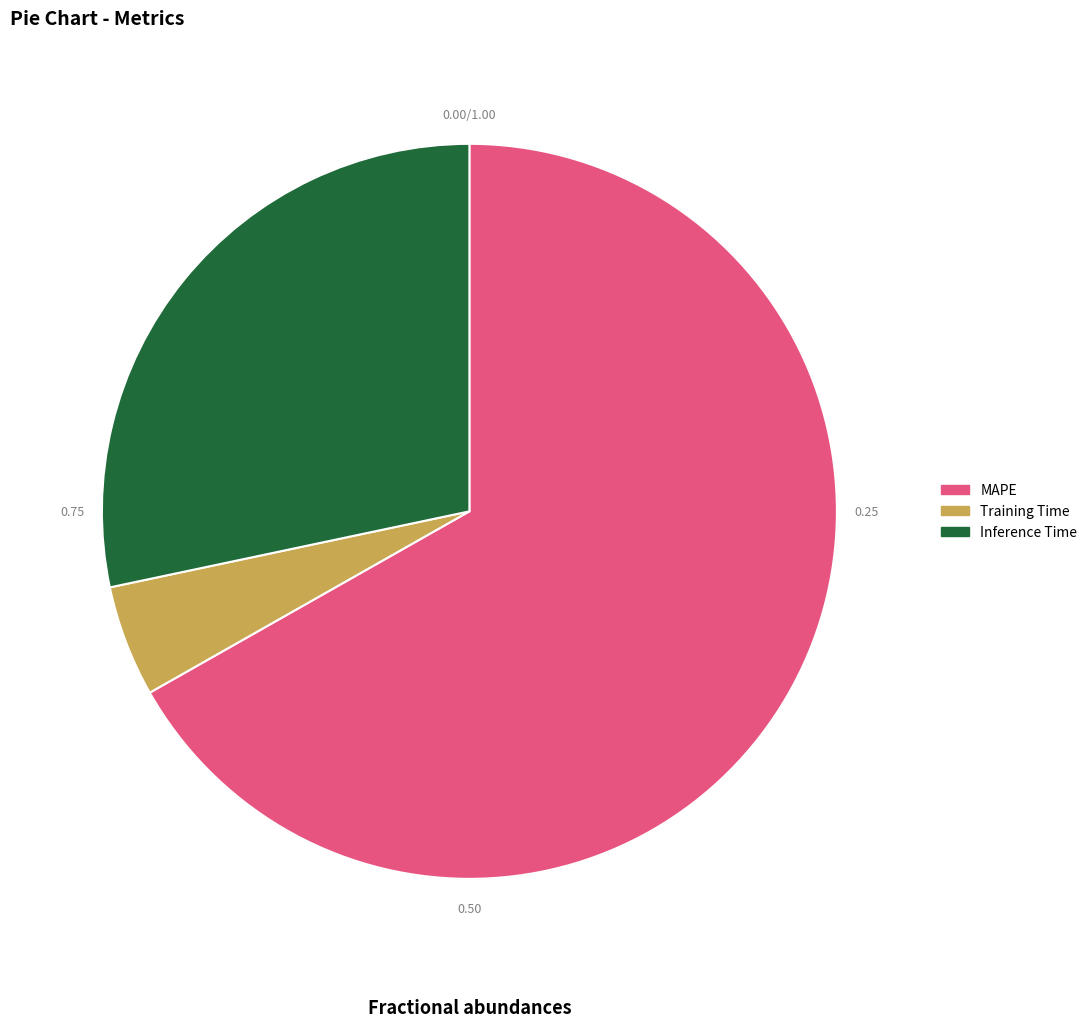

What is the smallest slice in the pie chart?

Training Time